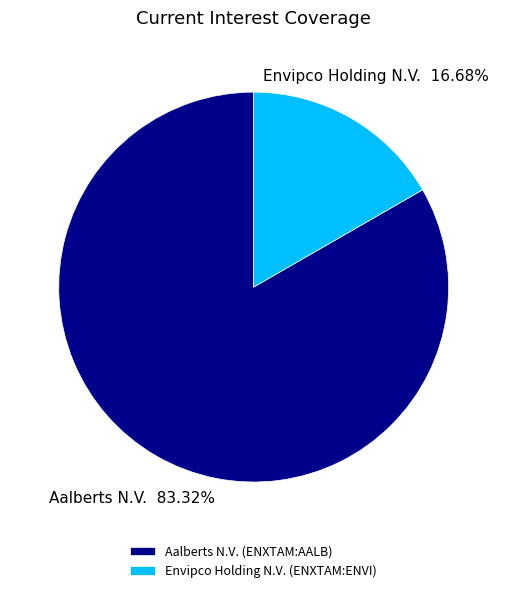

Which has a higher value, Envipco Holding N.V. (ENXTAM:ENVI) or Aalberts N.V. (ENXTAM:AALB)?

Aalberts N.V. (ENXTAM:AALB)